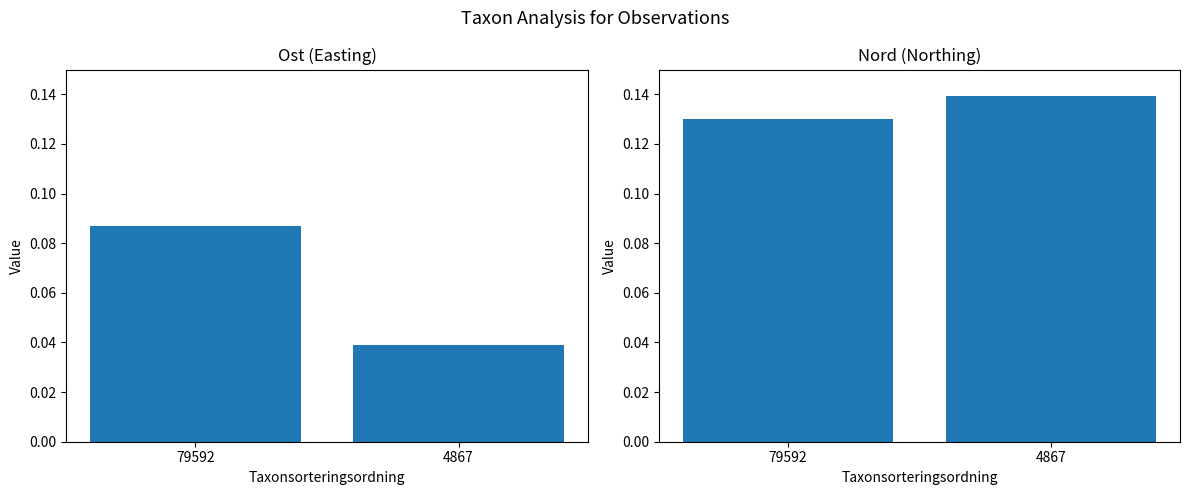

The value of Nord at 79592 is 0.0. True or false?

False